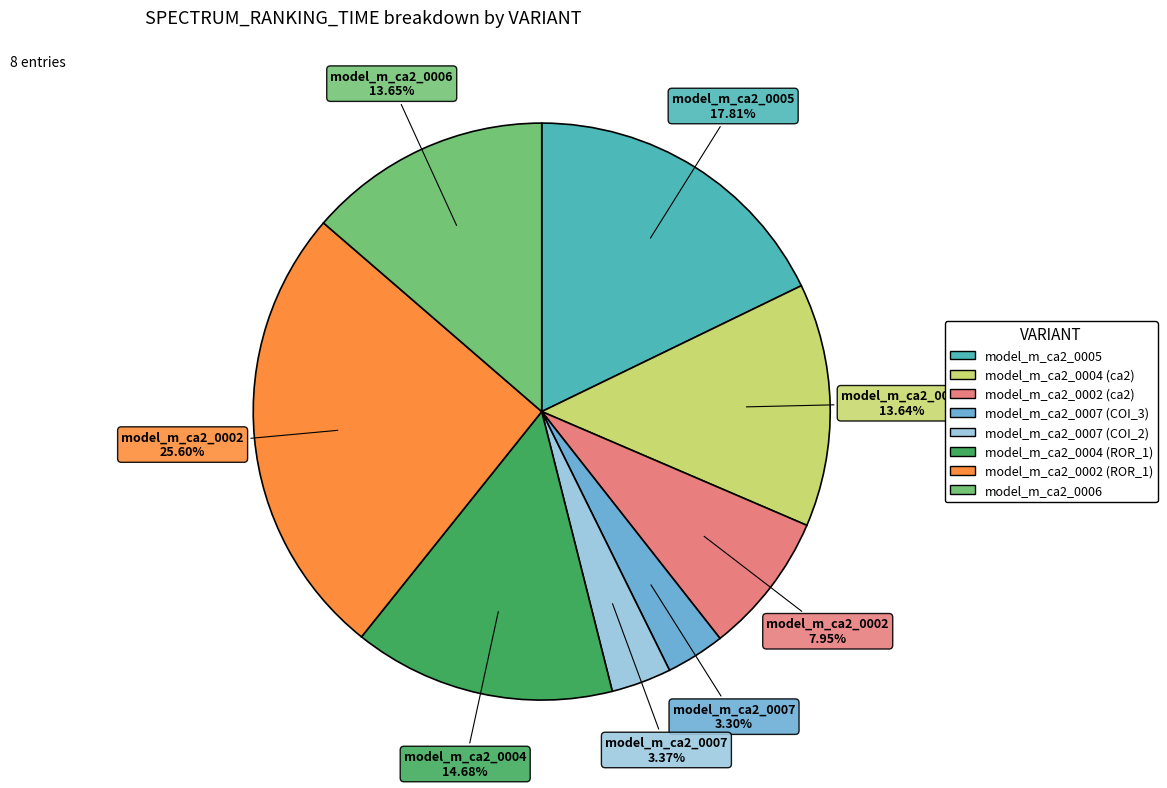

Does any single category account for the majority?

No